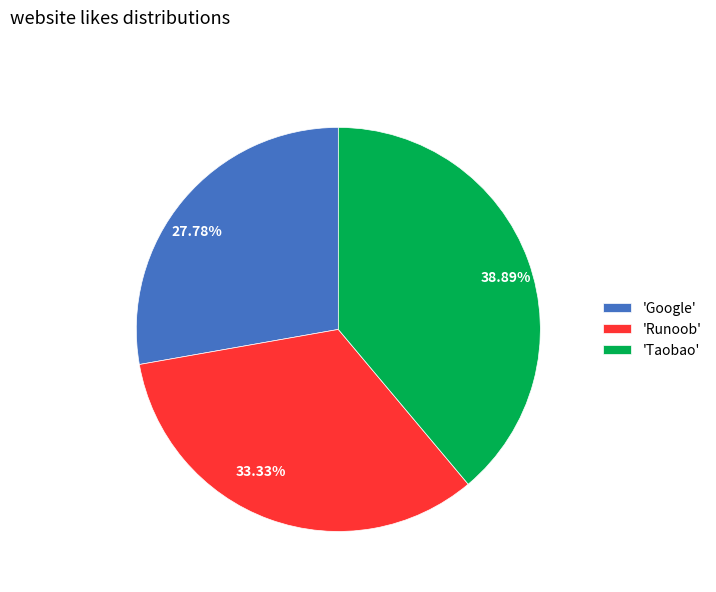

Does any single category account for the majority?

No